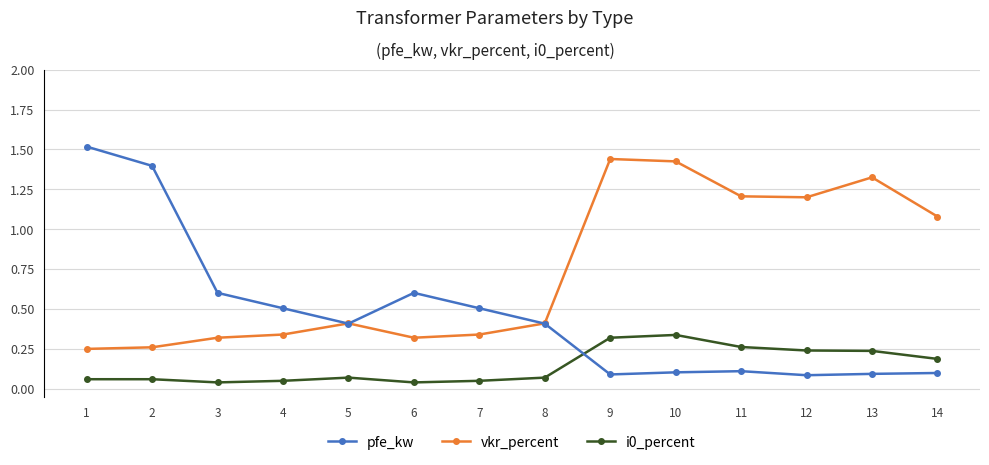

Count the i0_percent values in the range 0 to 1.

14